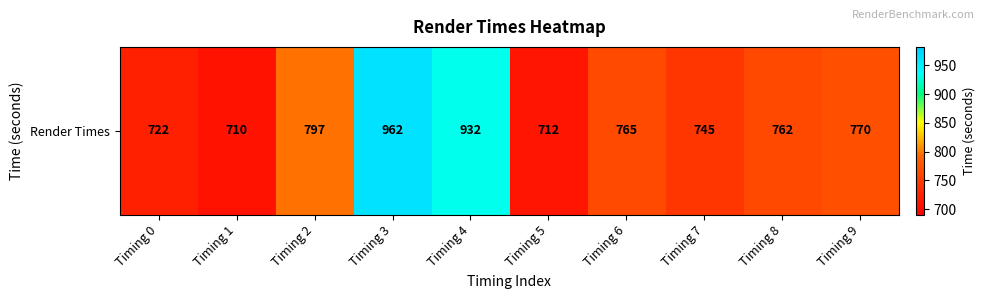

Reading left to right, list all the values displayed in this chart.

722	710	797	962	932	712	765	745	762	770